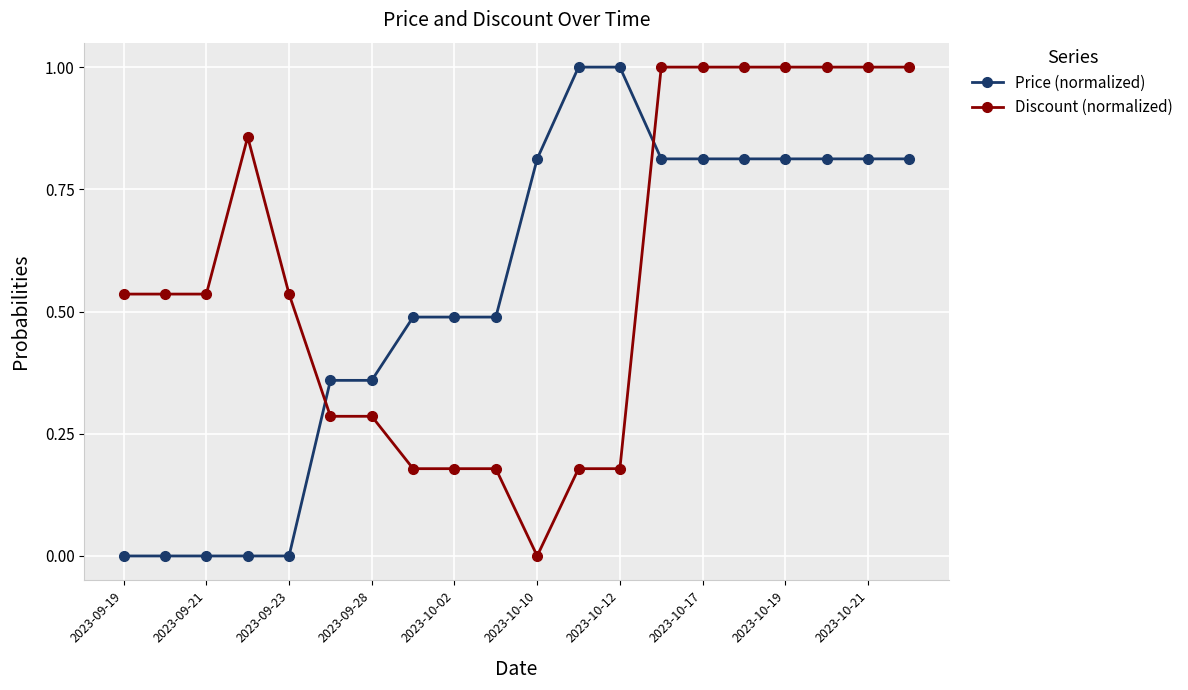

Is this an area chart (filled region under the line)?

No